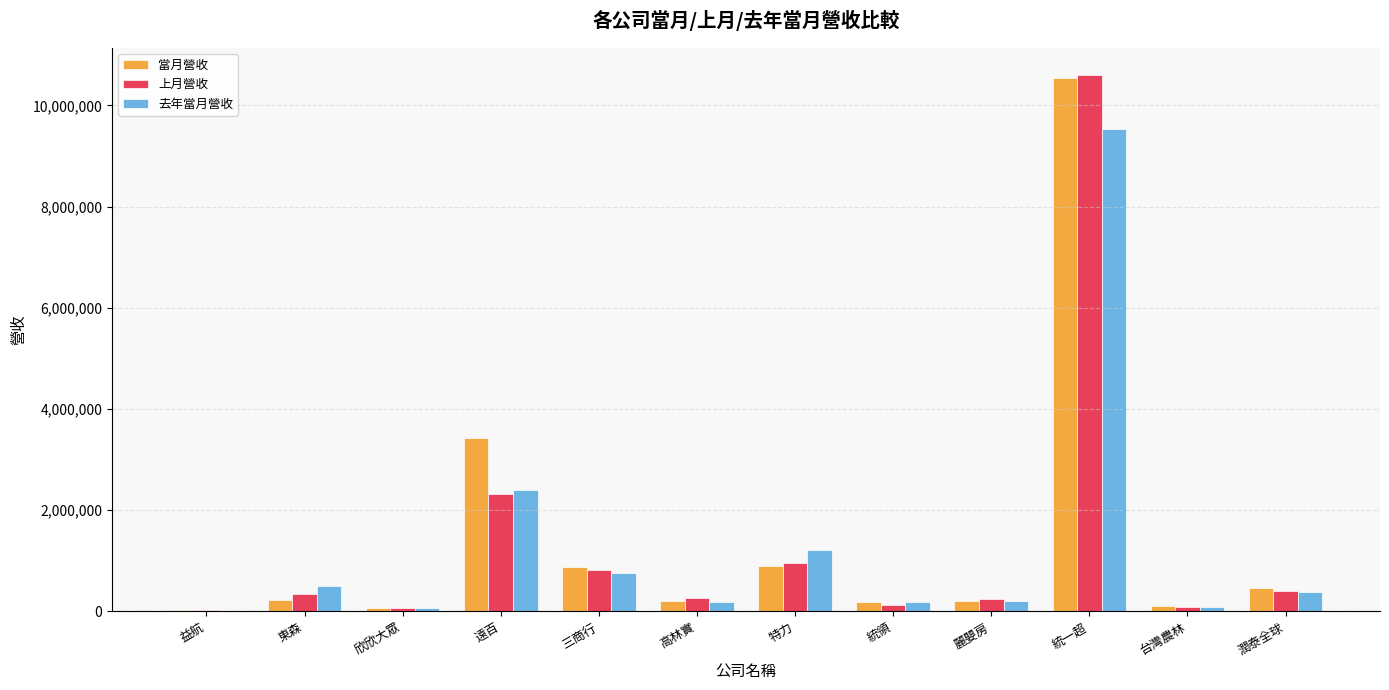

Is the value of 當月營收 at 東森 greater than the value of 去年當月營收 at 三商行?

No